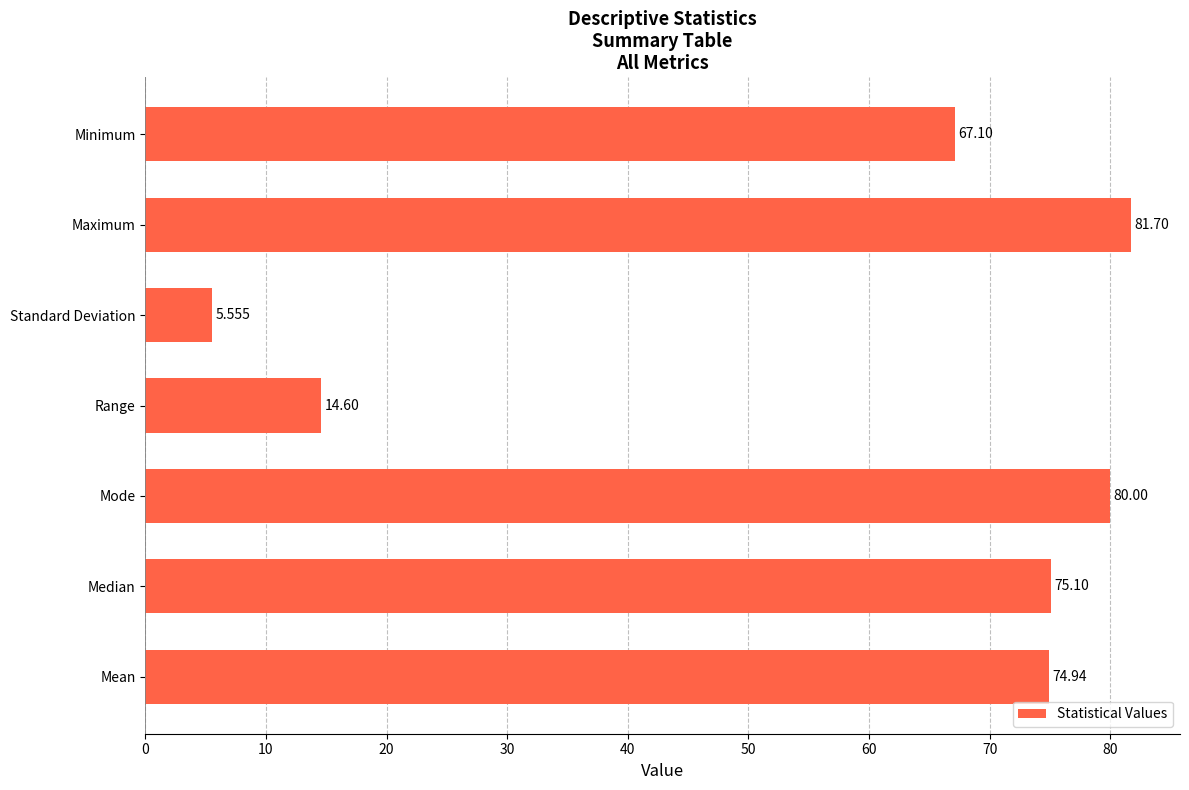

What is the difference between the maximum and second lowest values?

67.1